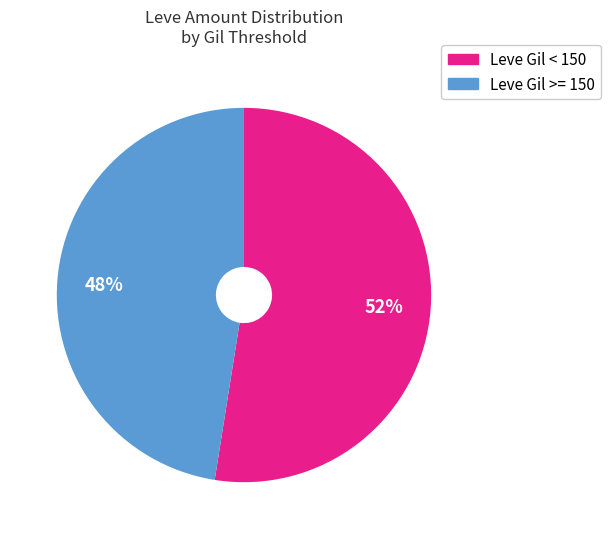

Does any single category account for the majority?

Yes